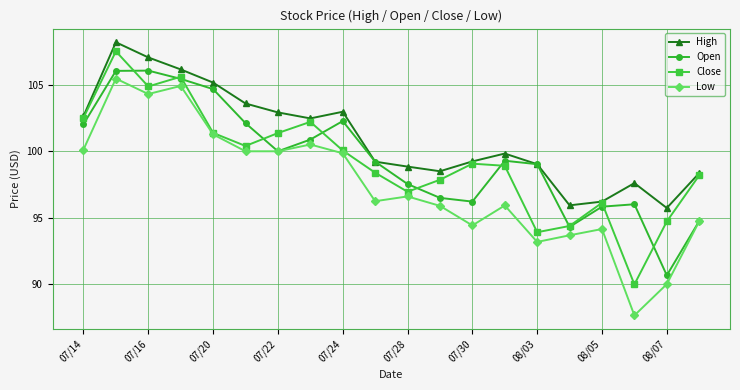

What is the value of the Close point at the 1st from the left?

102.5